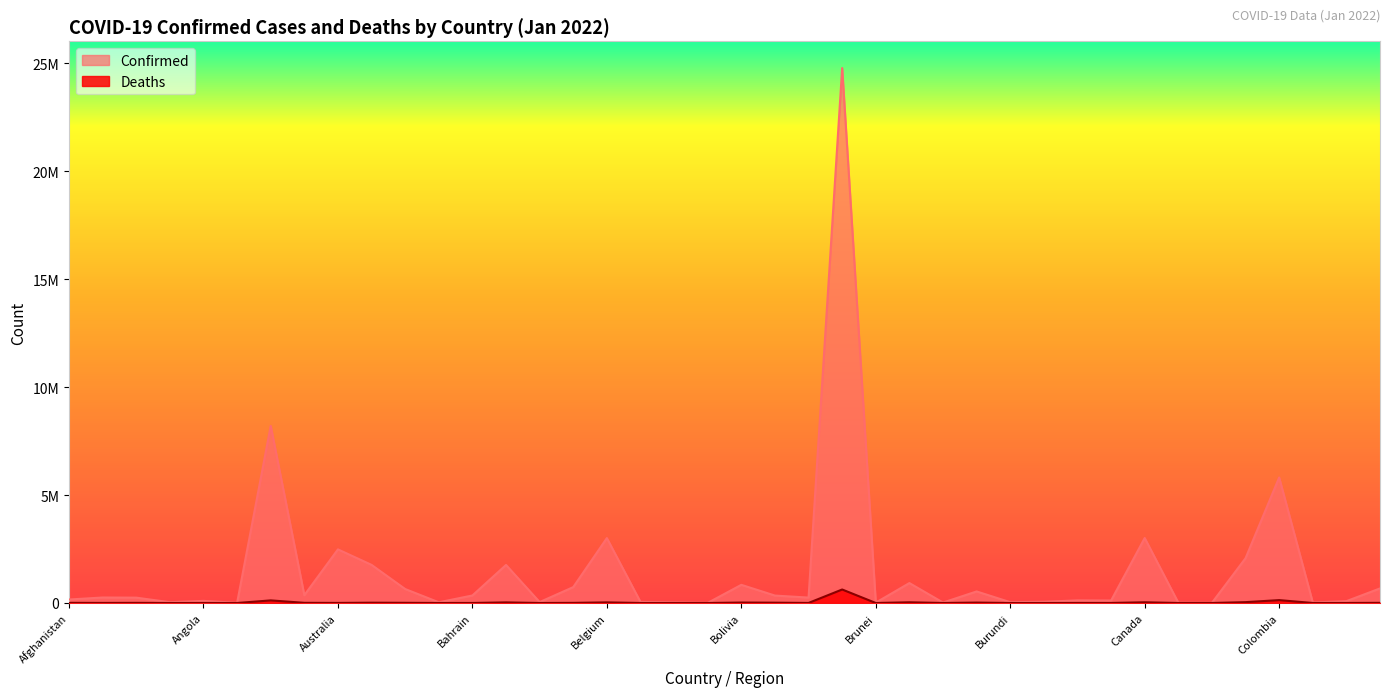

What are all the series names shown in the legend?

Confirmed, Deaths